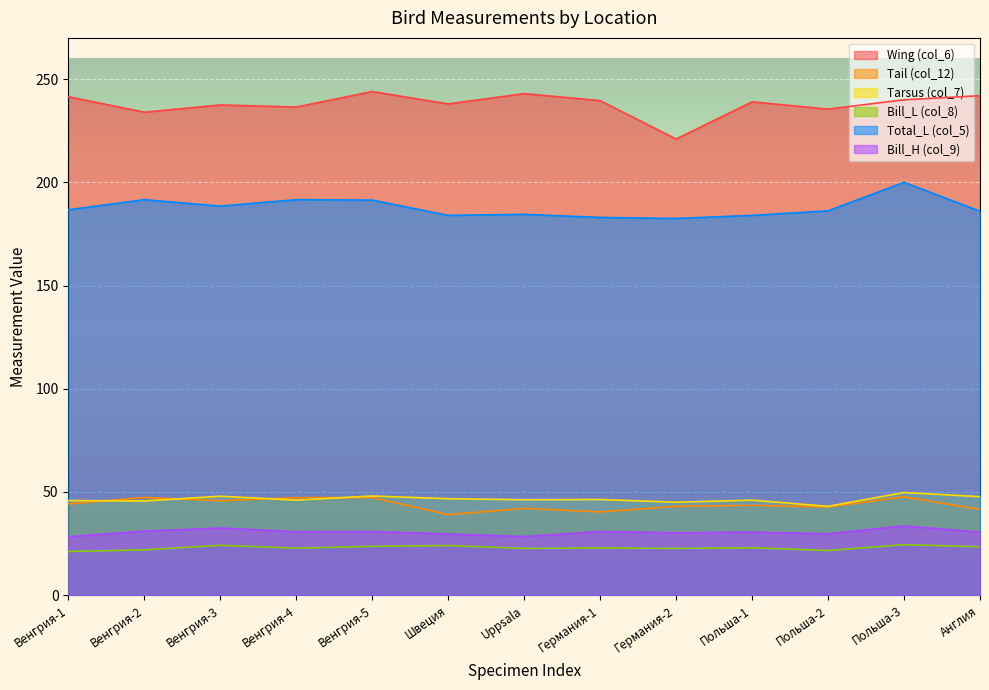

At which category does Bill_L (col_8) reach its first local valley?

Венгрия-4